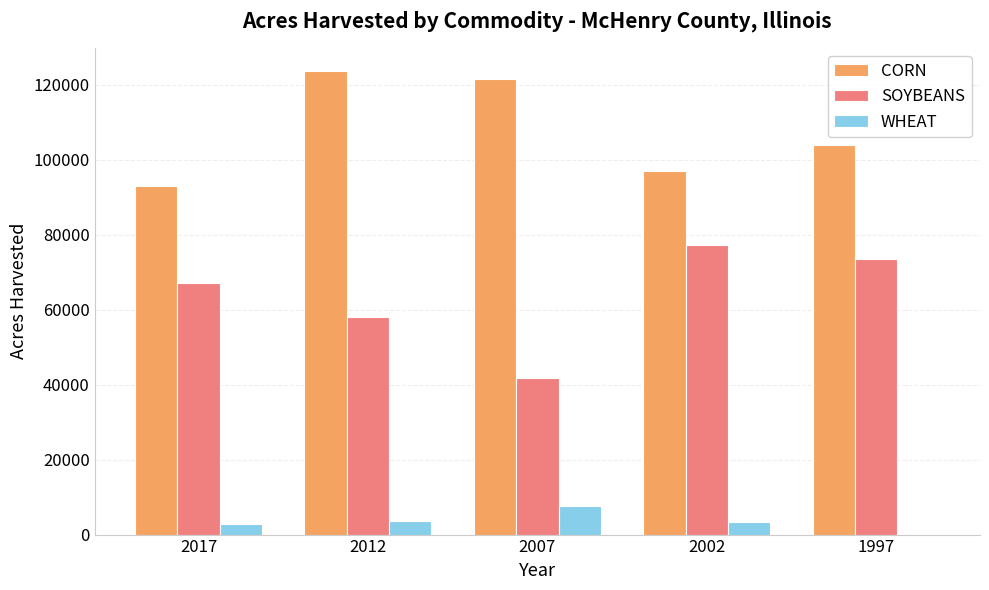

What is the maximum value shown in the chart?

123654